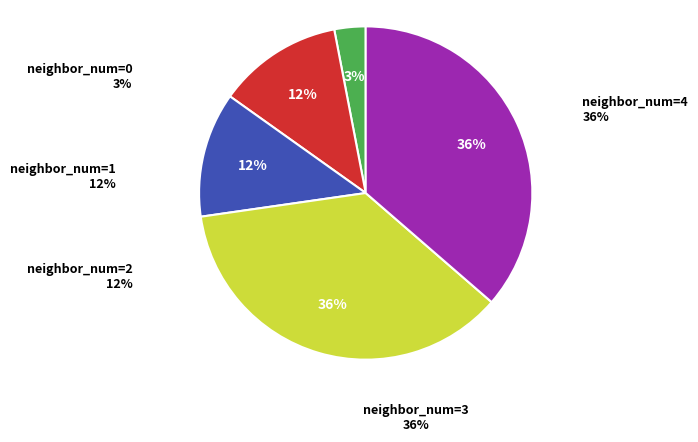

Is there any slice that represents more than half of the pie?

No